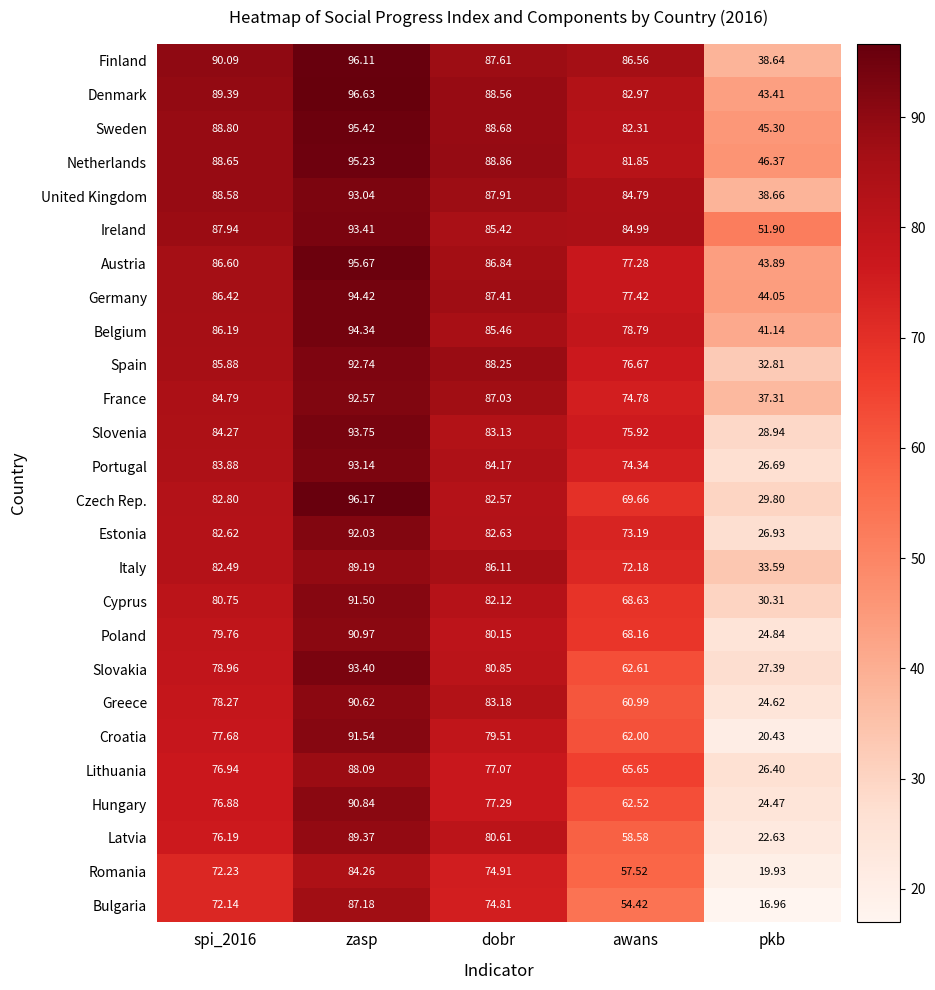

At which category is the sum across all series the highest?

zasp